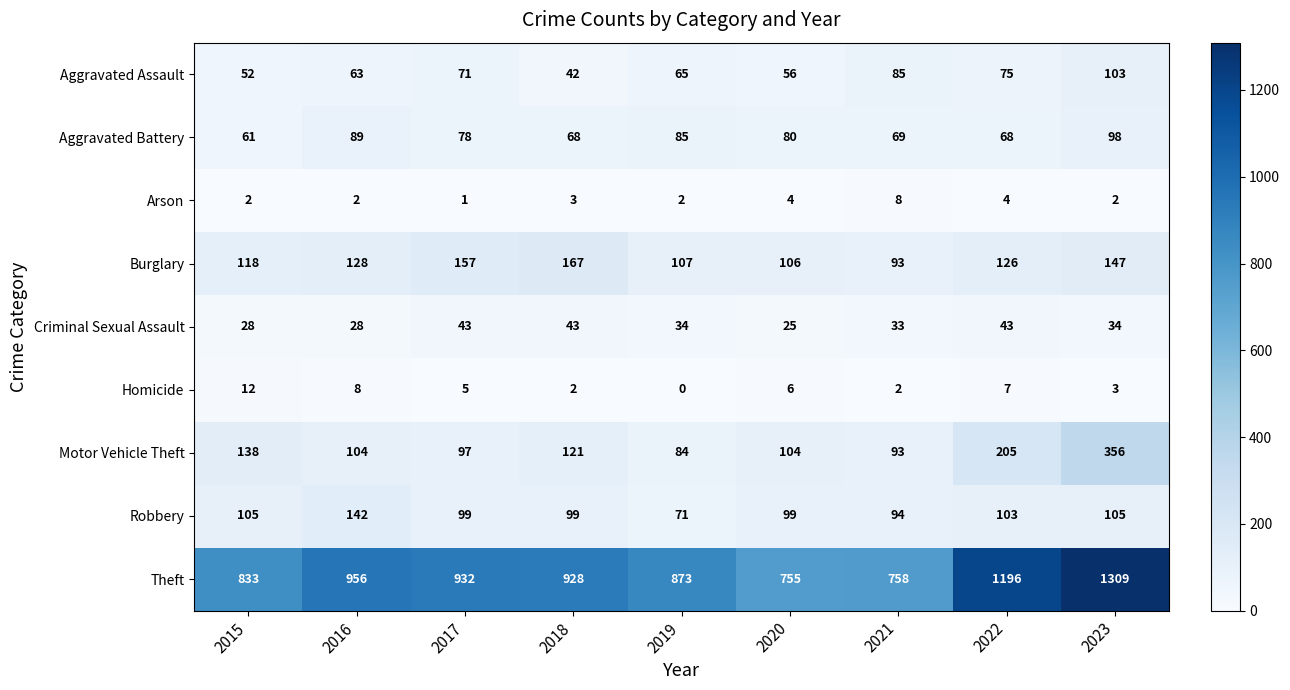

At how many categories does at least one series exceed 639?

9